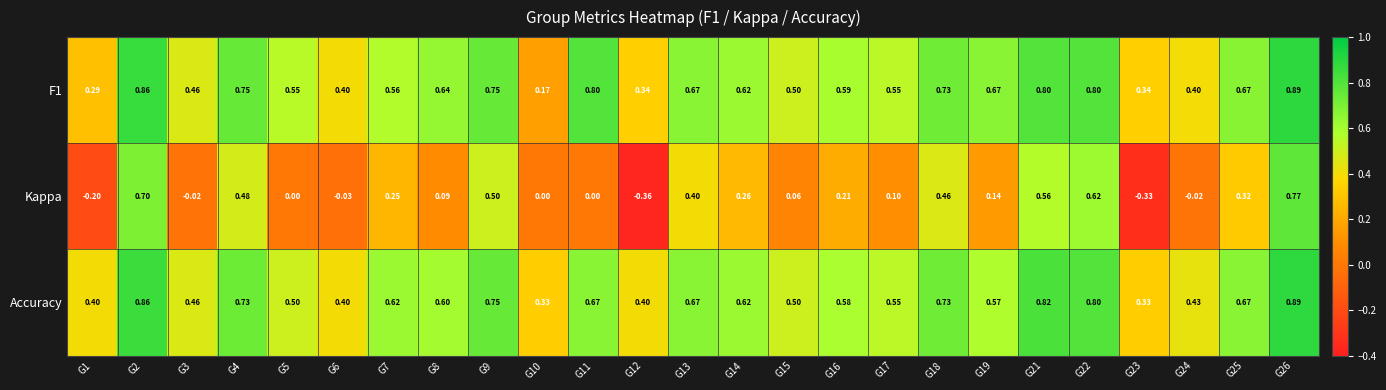

Is the value of F1 at G26 greater than the value of Kappa at G2?

Yes